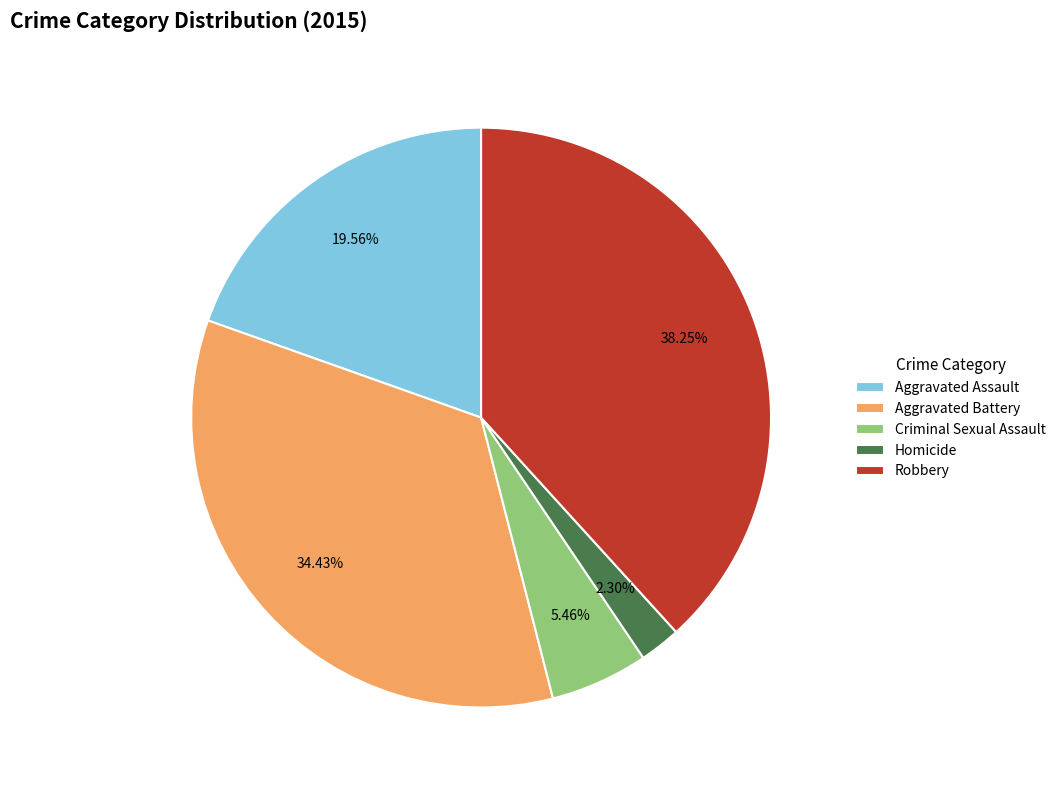

Which has a higher value, Criminal Sexual Assault or Robbery?

Robbery